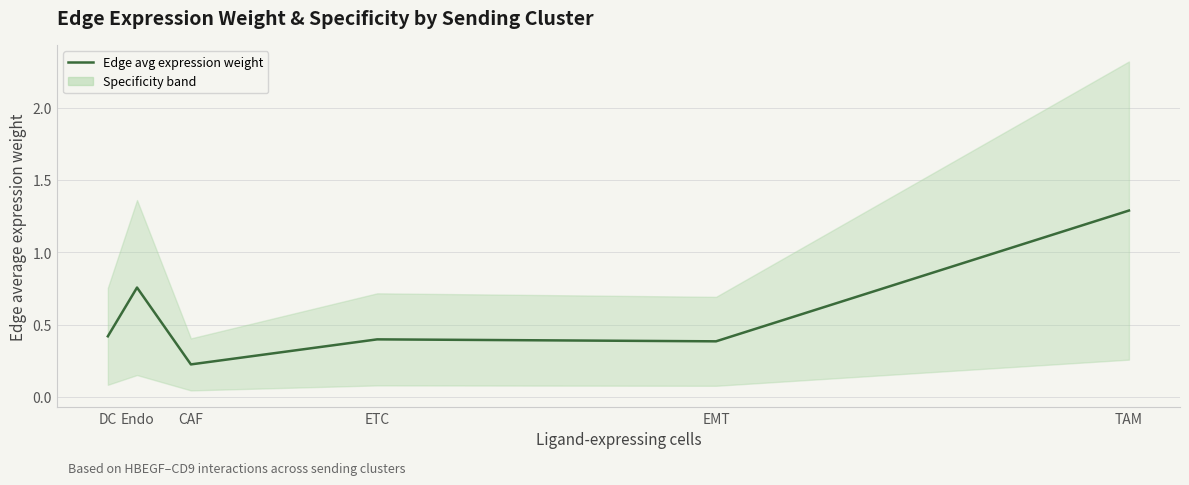

Reading right to left, extract all data points from this chart.

TAM=1.3	EMT=0.4	ETC=0.4	CAF=0.2	Endo=0.8	DC=0.4